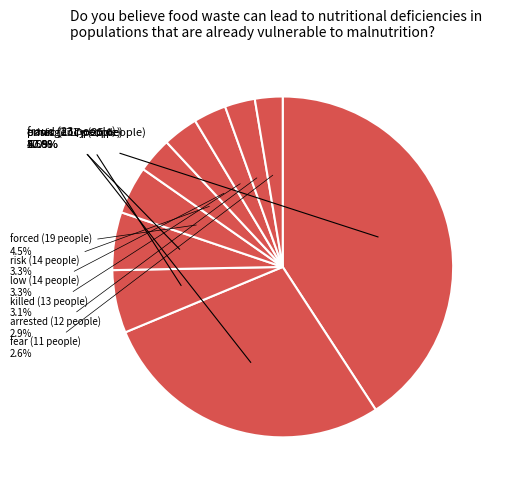

To the nearest percent, what percentage of the pie is low?

3%